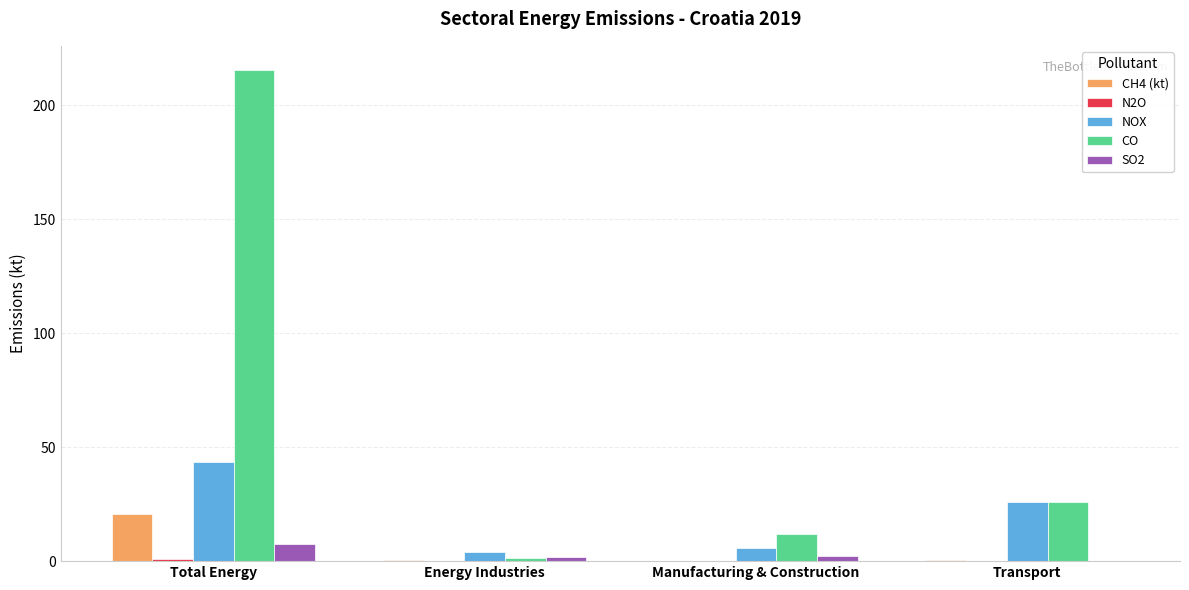

Which series changed the most between Total Energy and Transport?

CO